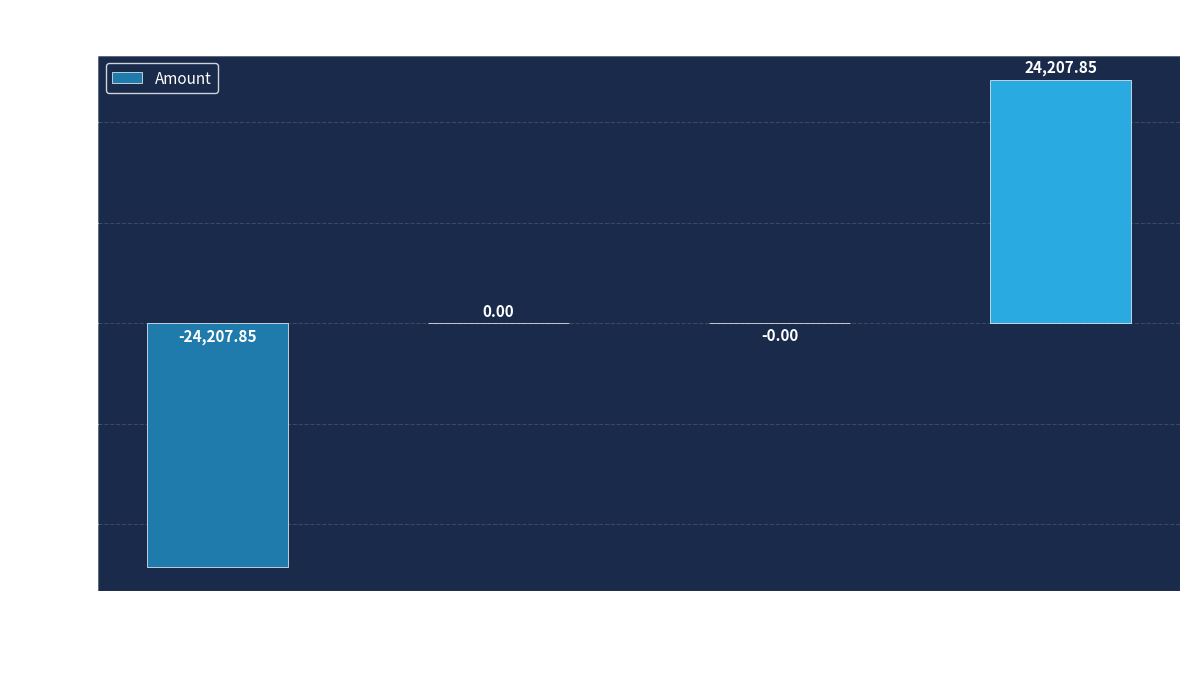

Which category has the highest value across all series?

Supplier Invoice